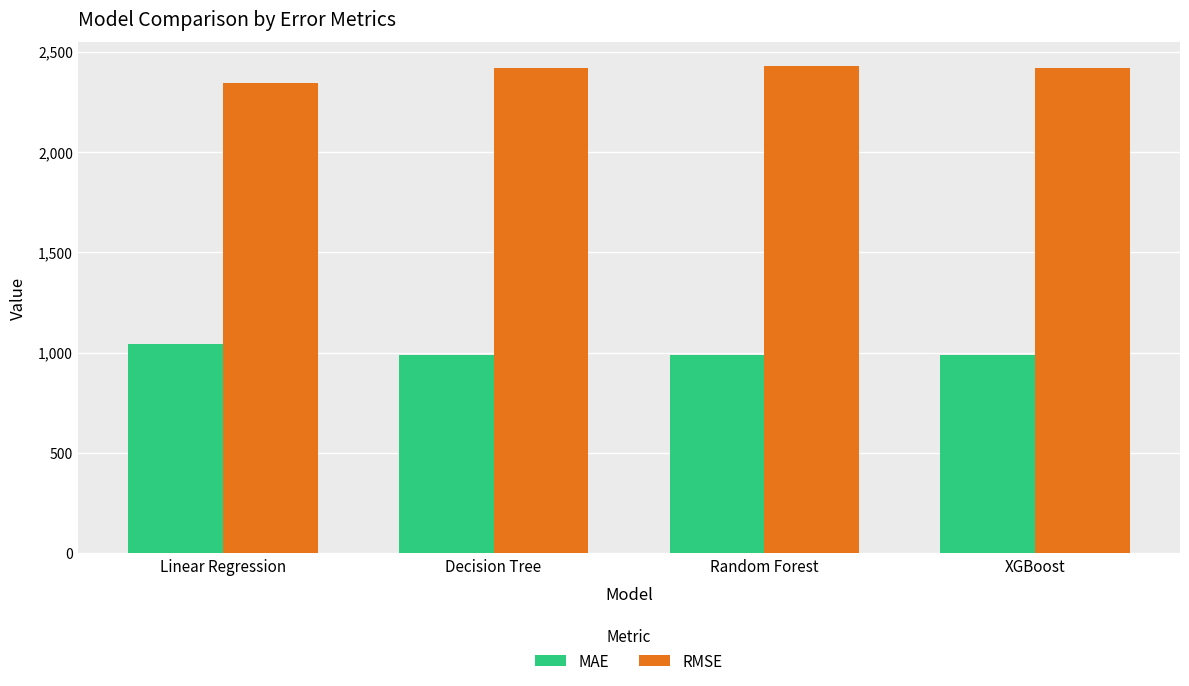

What is the greatest value displayed?

2426.4